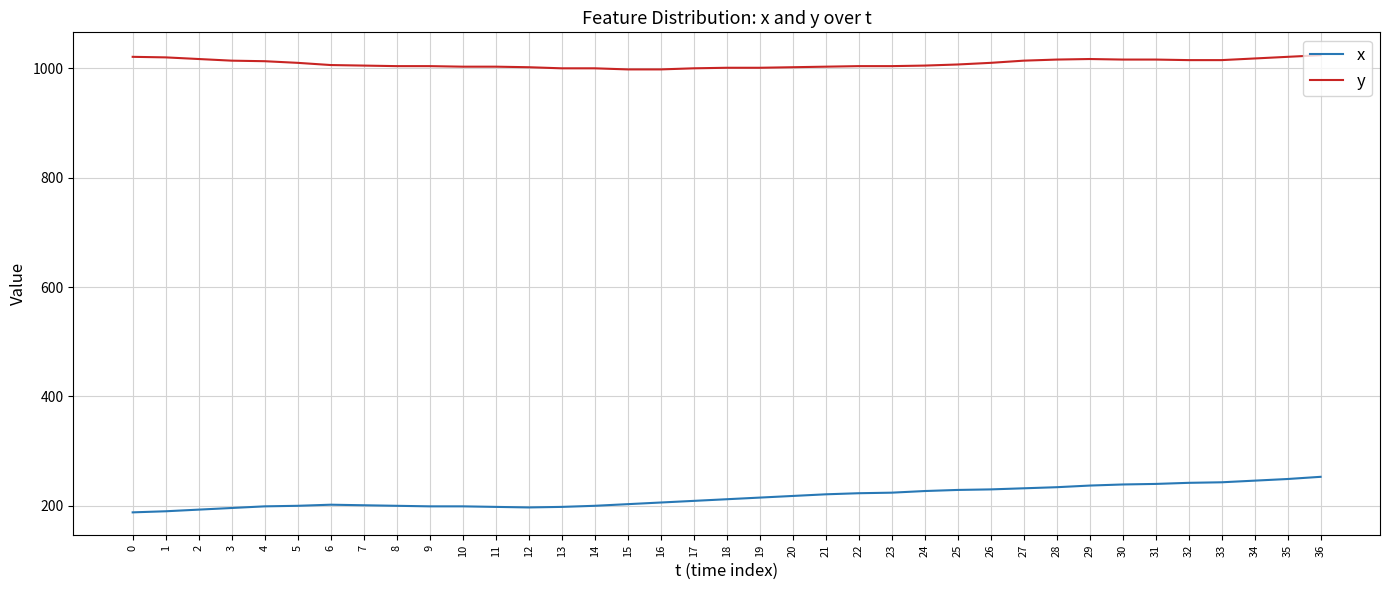

The y series shows 1005 at 24. True or false?

True